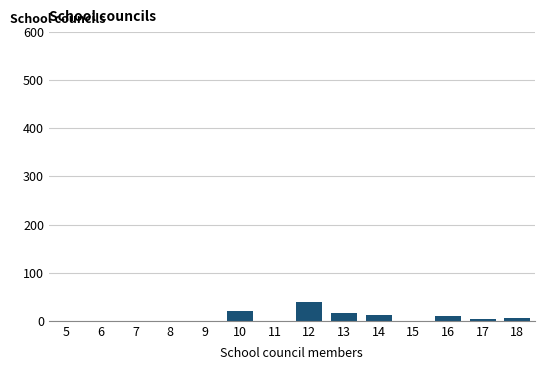

The value at 7 is 0. True or false?

True